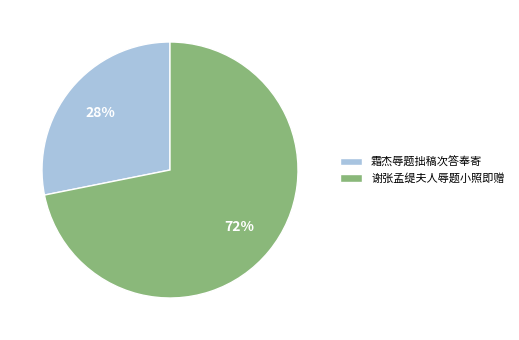

To the nearest percent, what is the combined percentage of 霜杰辱题拙稿次答奉寄 and 谢张孟缇夫人辱题小照即赠?

100%